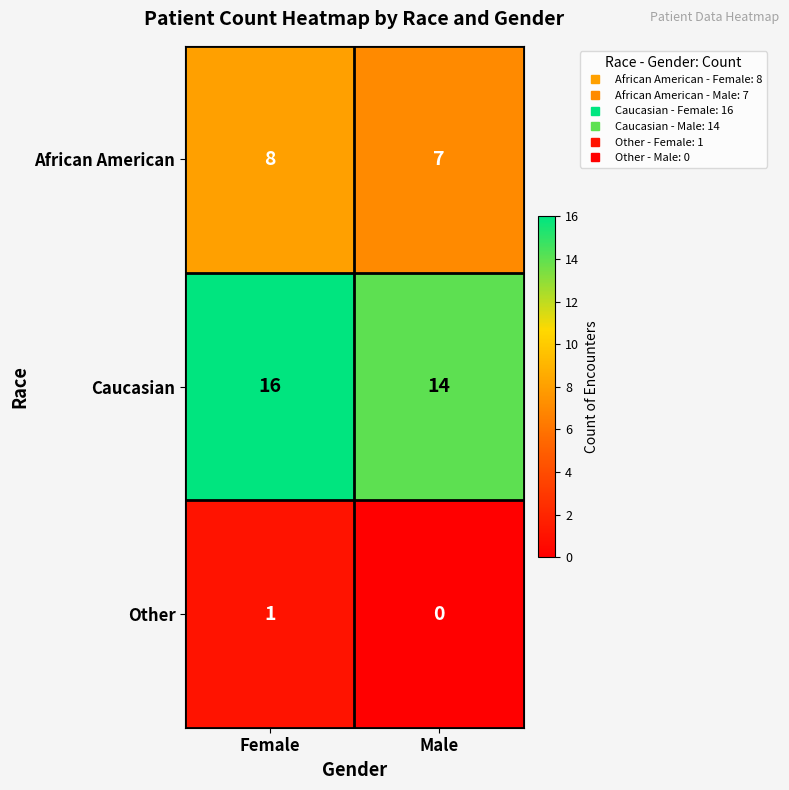

Read the Caucasian value at Female.

16